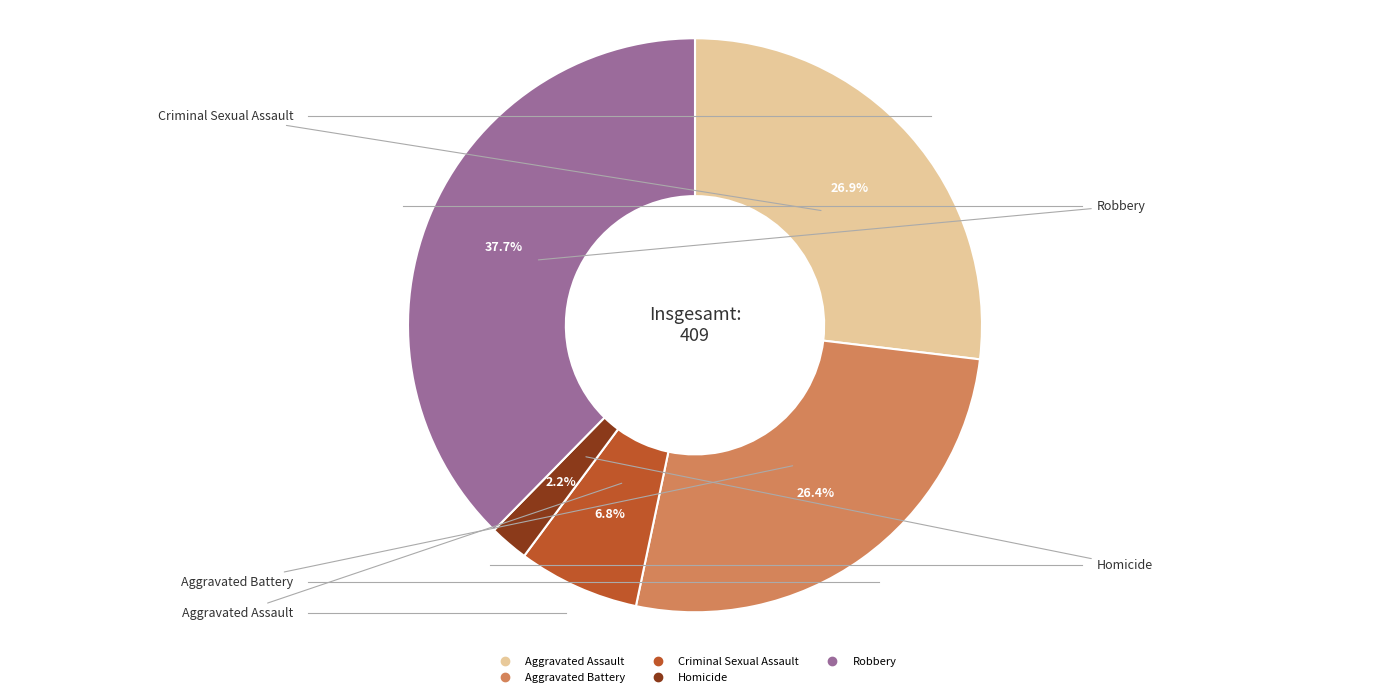

What percentage is the Aggravated Battery slice, to the nearest percent?

26%